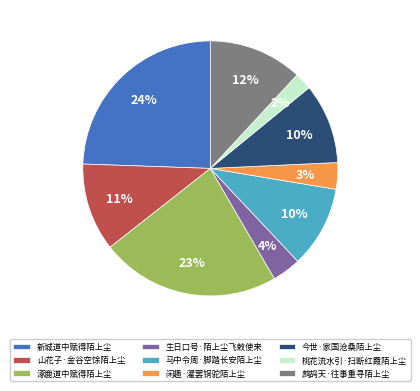

To the nearest percent, what is the average slice percentage?

11%